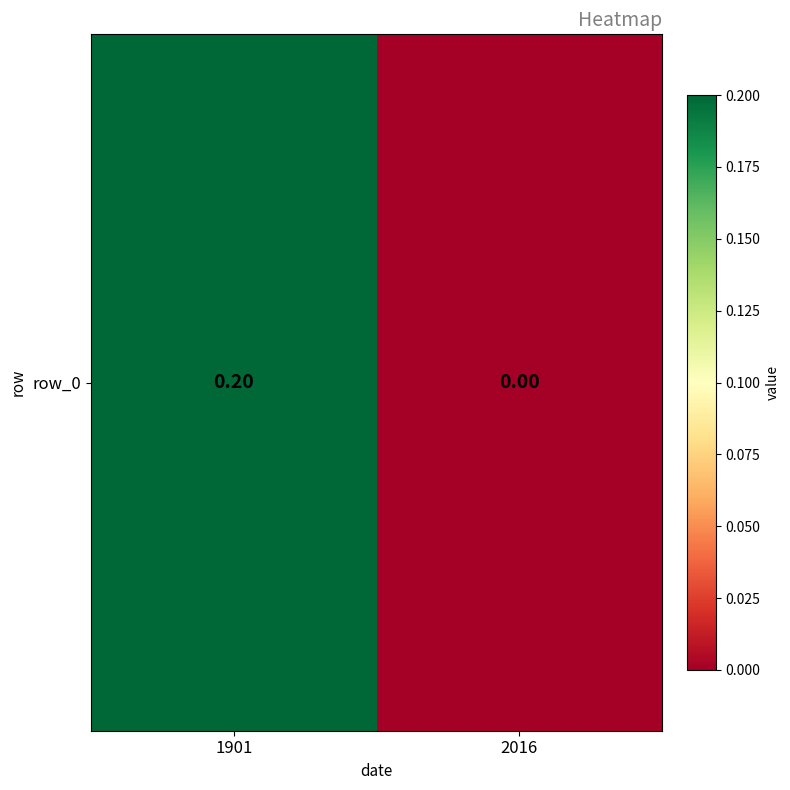

True or false: the data shows 0.1 at 2016.

False